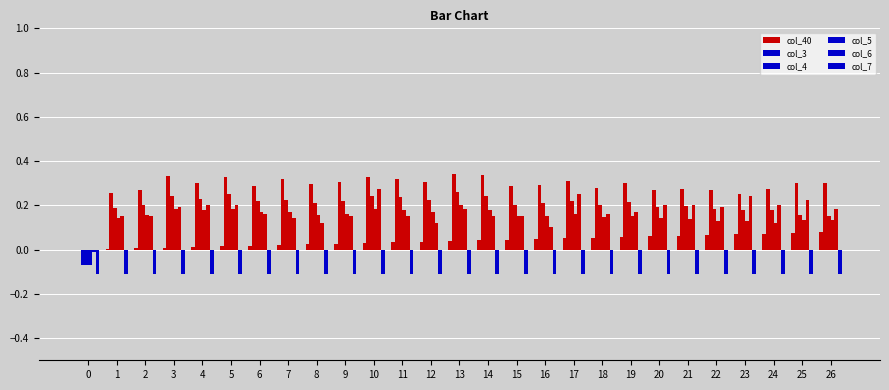

Count the number of categories in the chart.

27